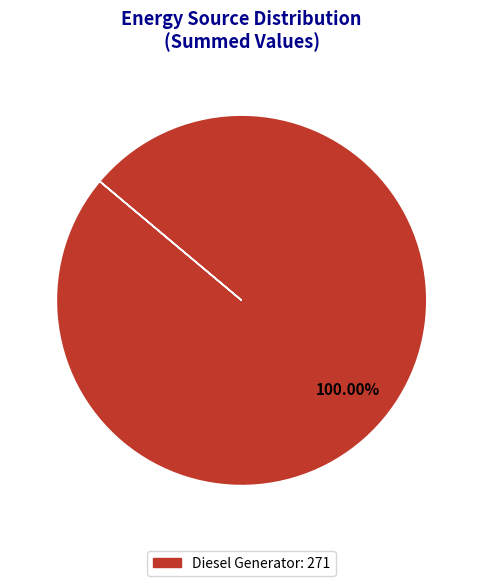

Is Diesel Generator: 271 the majority of the pie?

Yes